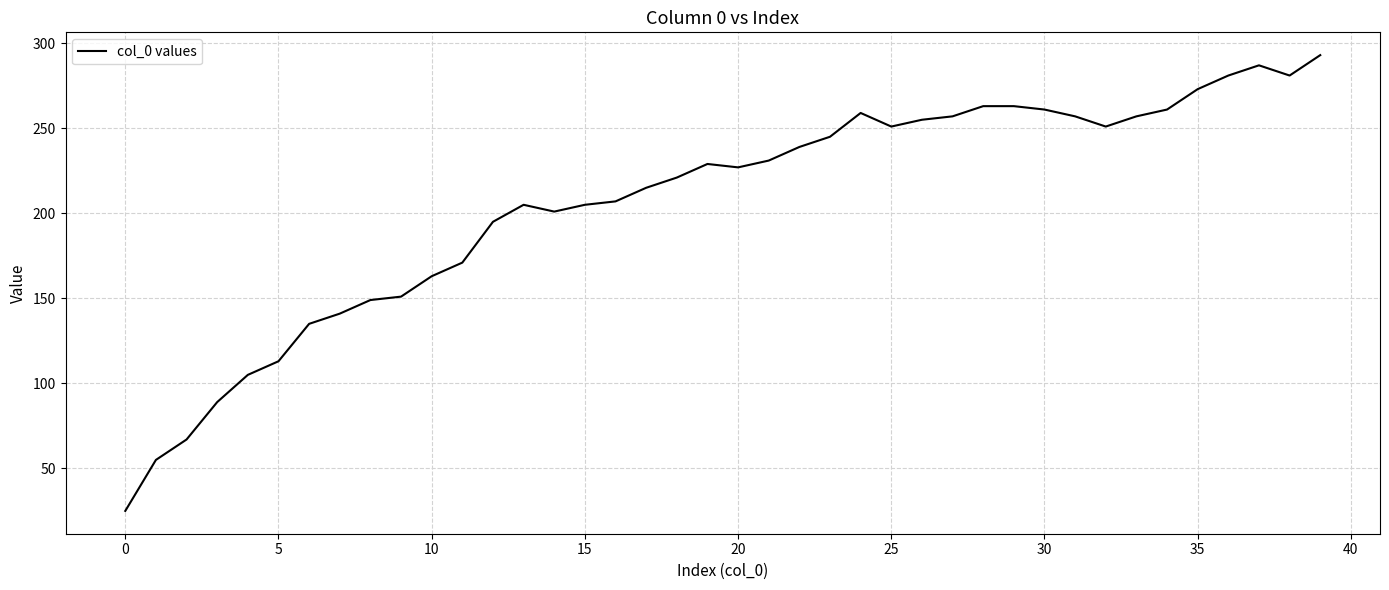

True or false: the data has more than 1 interior local peaks.

True